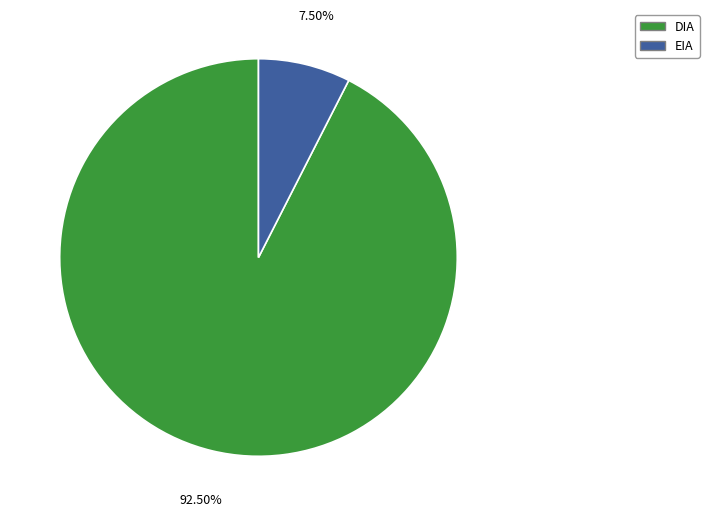

What is the smallest slice in the pie chart?

EIA